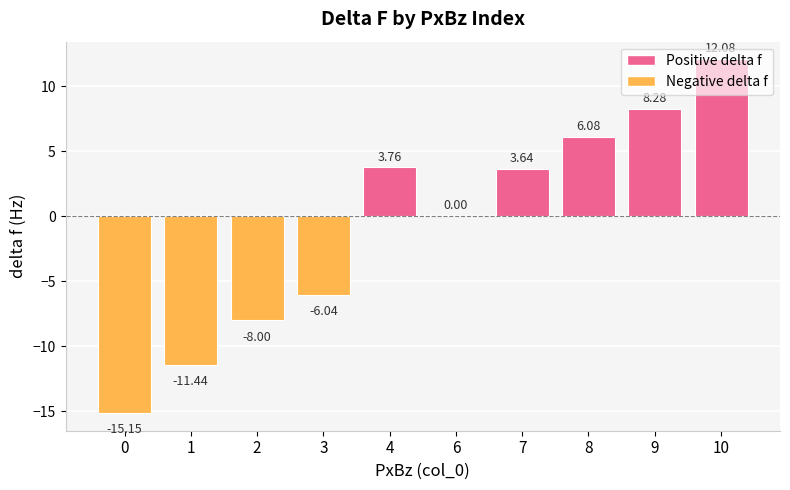

True or false: the data shows -9.6 at 6.

False